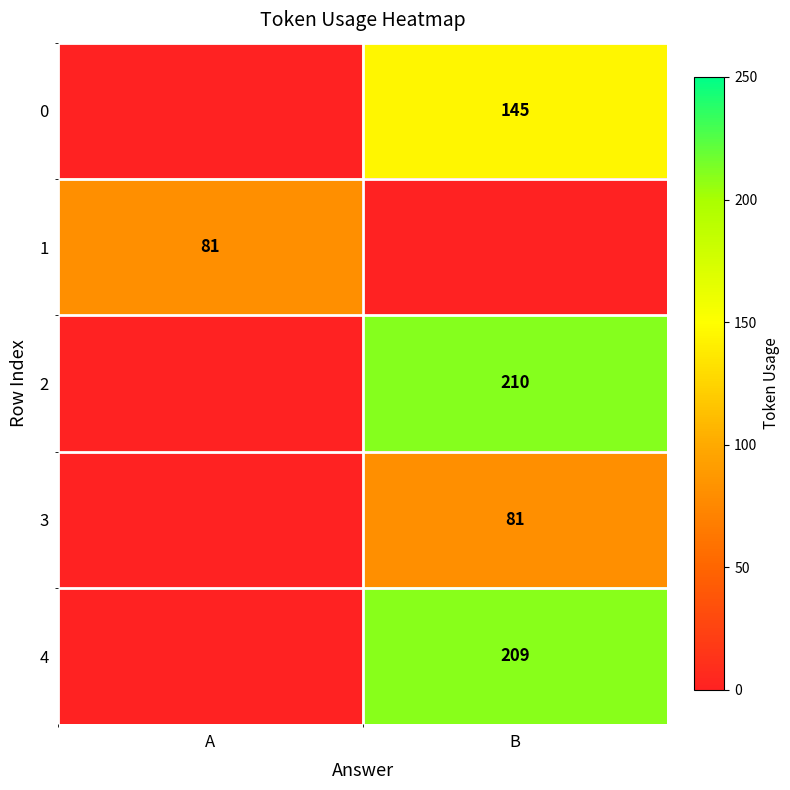

The value of 3 at B is 81. True or false?

True